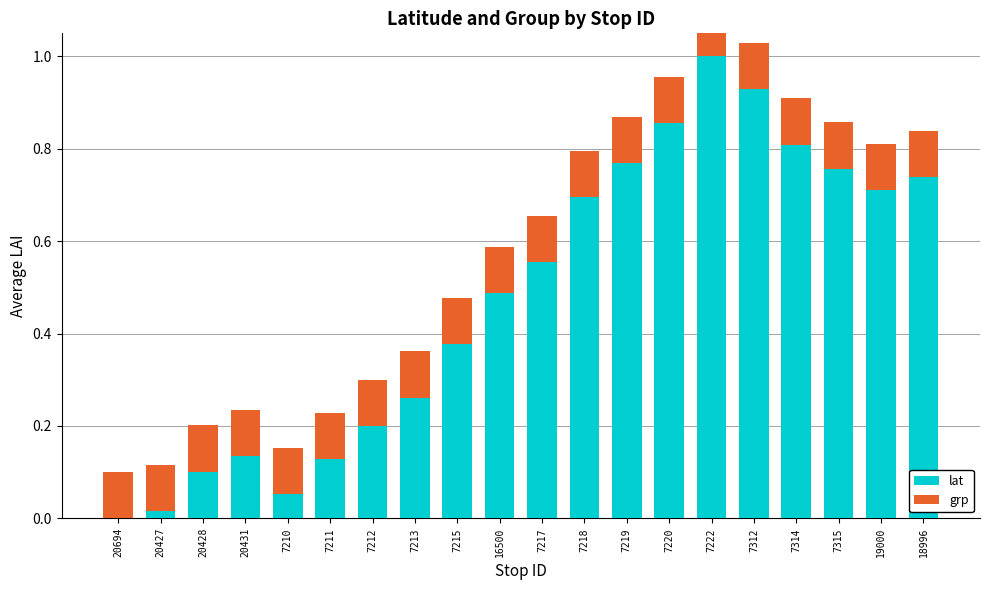

What is the value of the lat bar at the 4th from the left?

0.1